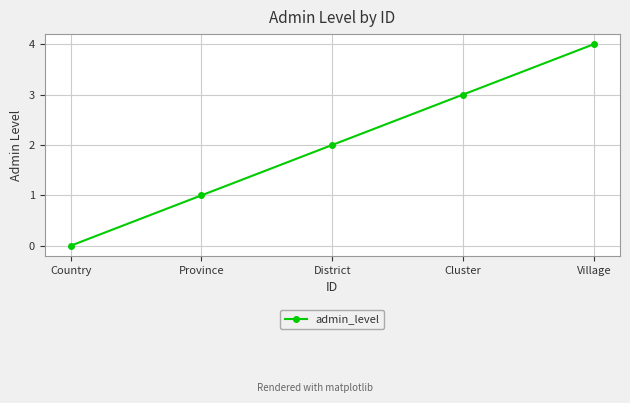

Reading left to right, list all the values displayed in this chart.

Country=0	Province=1	District=2	Cluster=3	Village=4